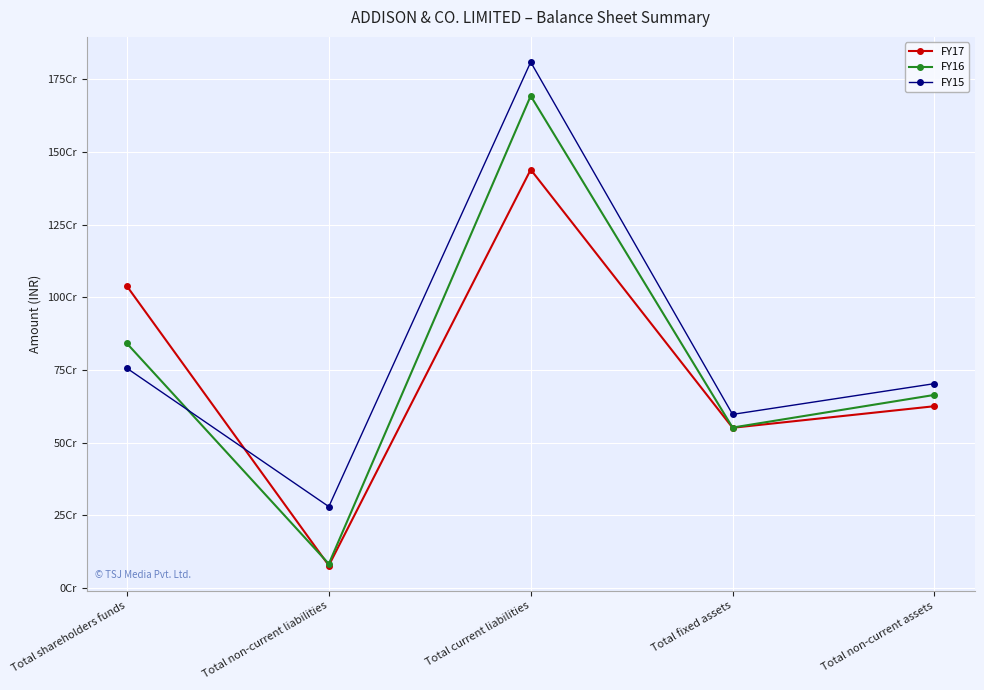

Rank the series by their average value, from highest to lowest.

FY15, FY16, FY17